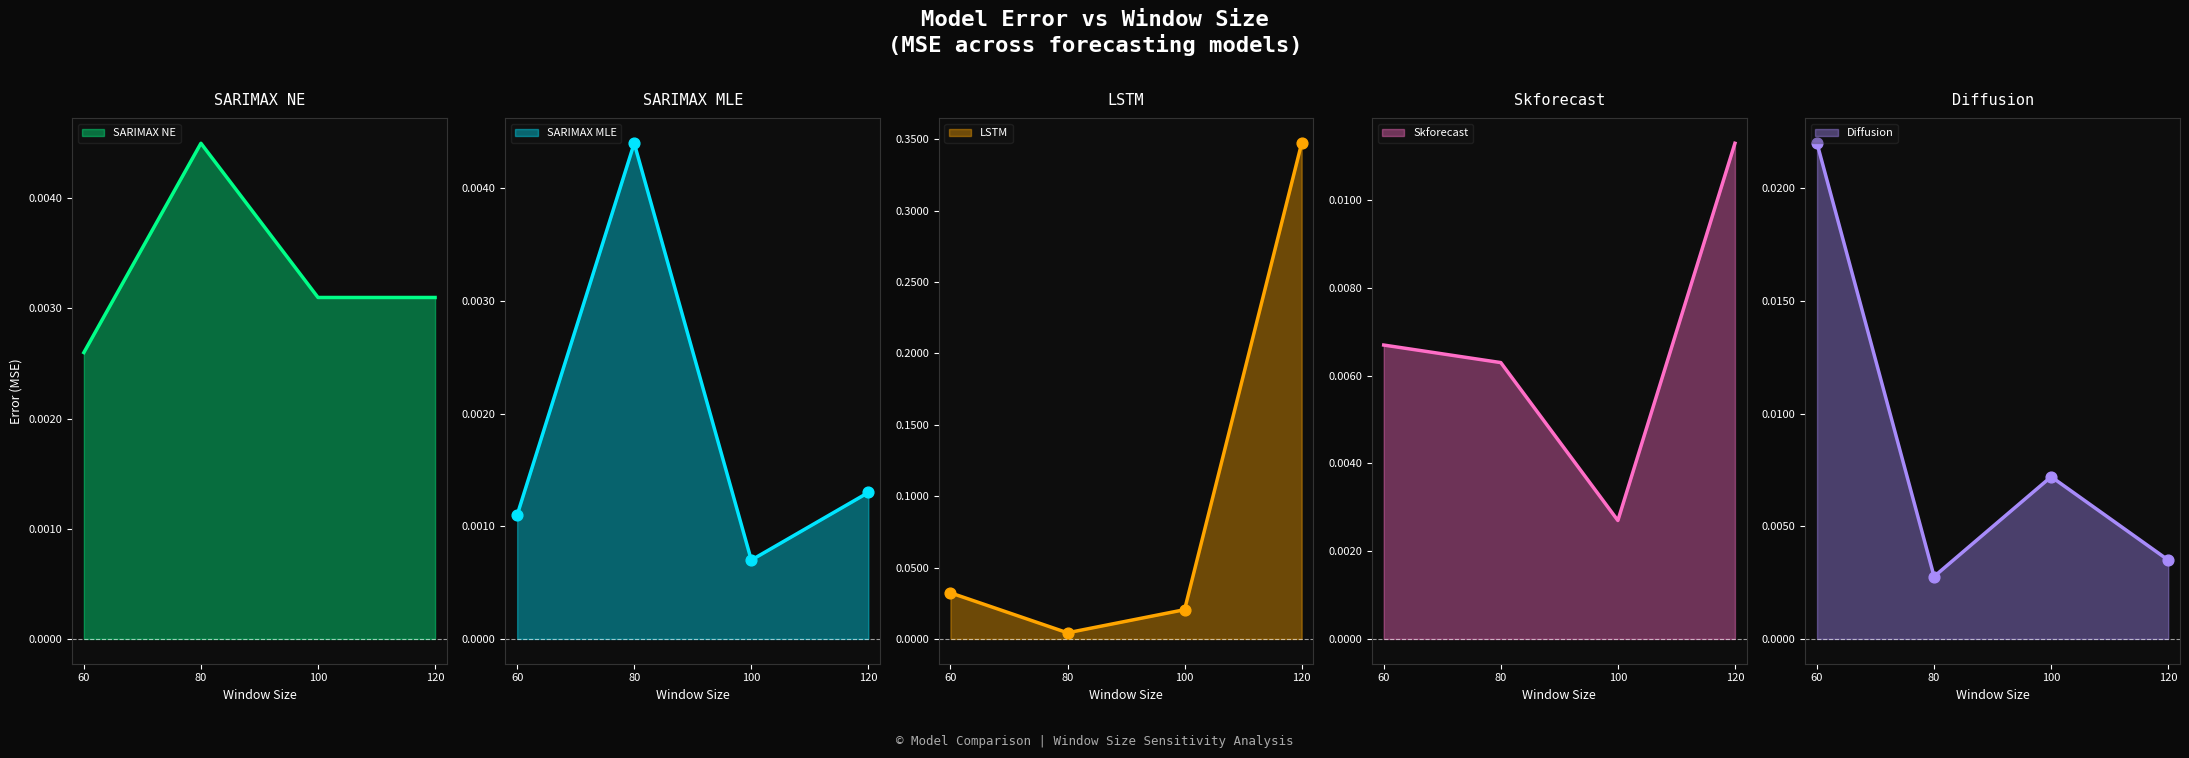

Which series contains the lowest Y value?

SARIMAX MLE